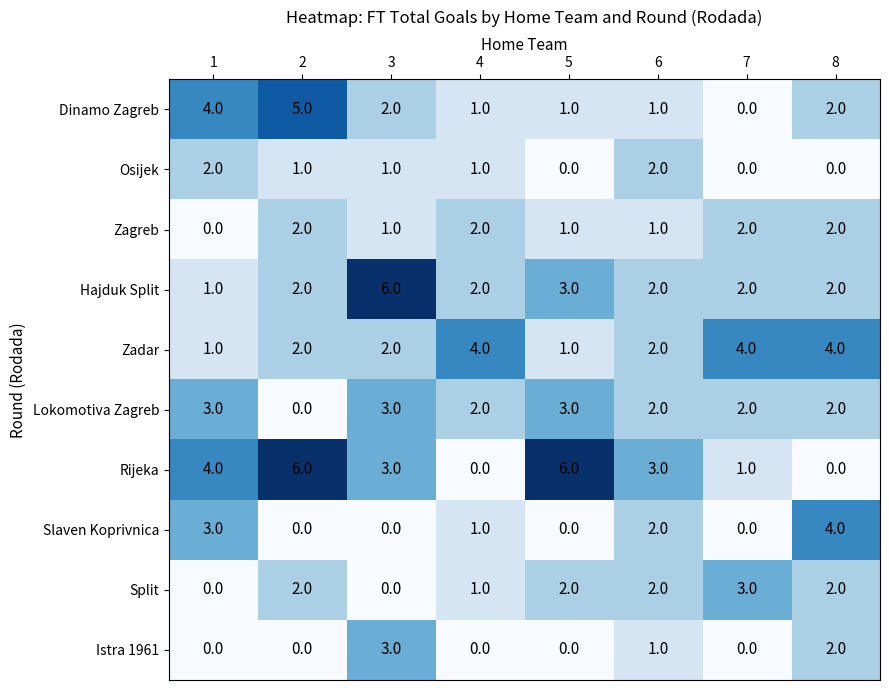

Count the number of categories in the chart.

8